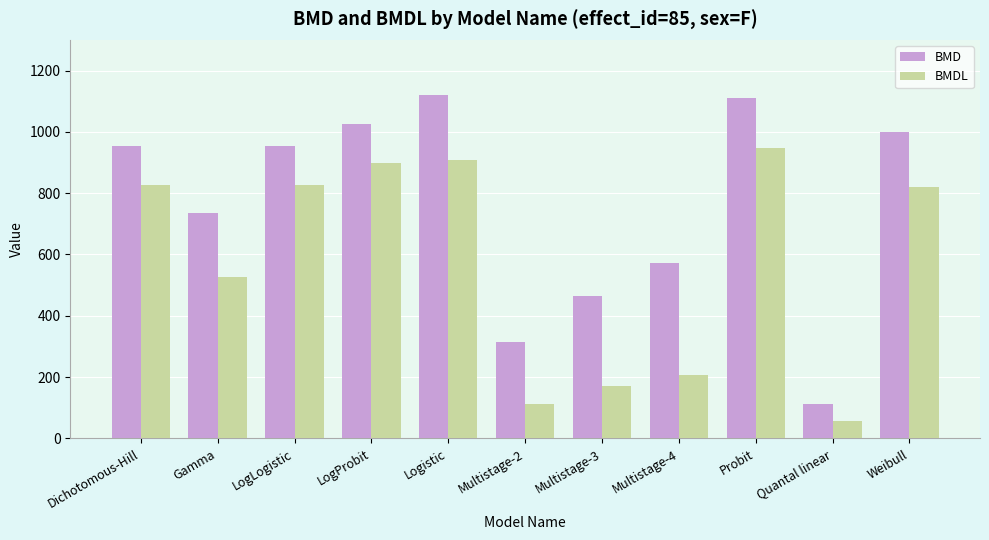

How many groups of bars are there?

11